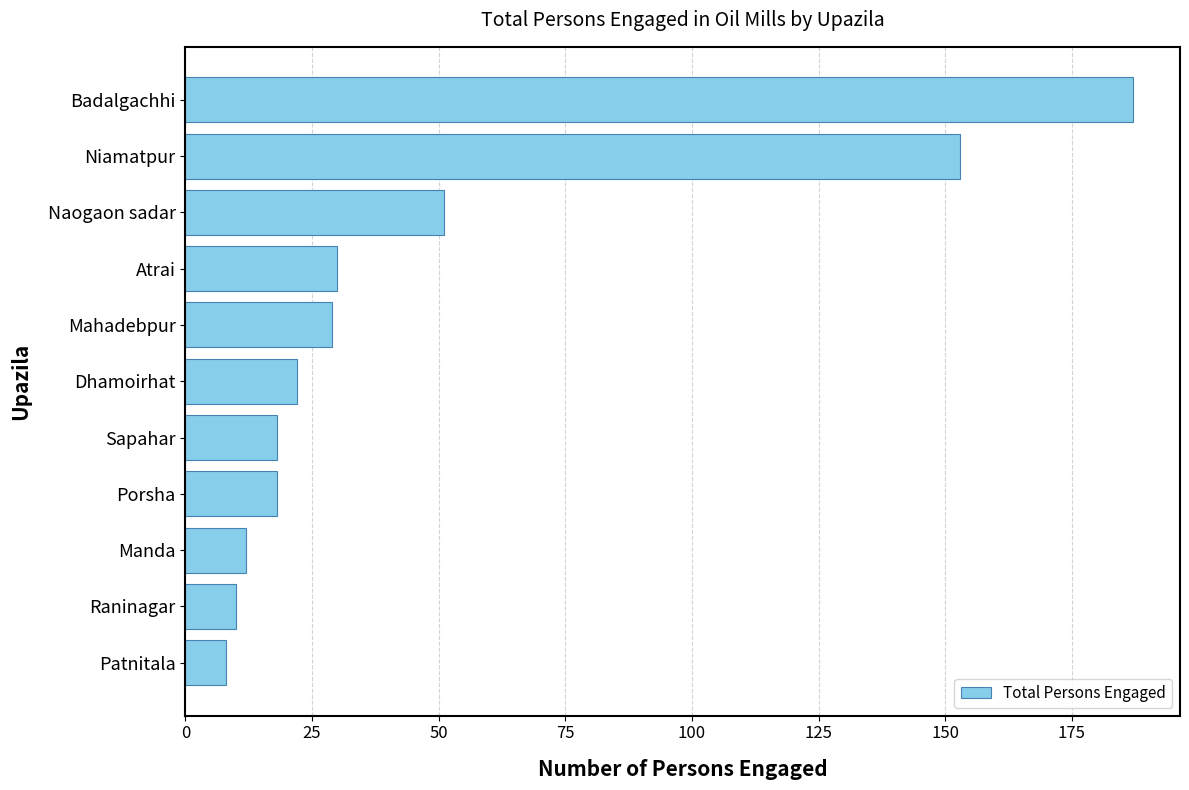

What is the sum of all values?

538